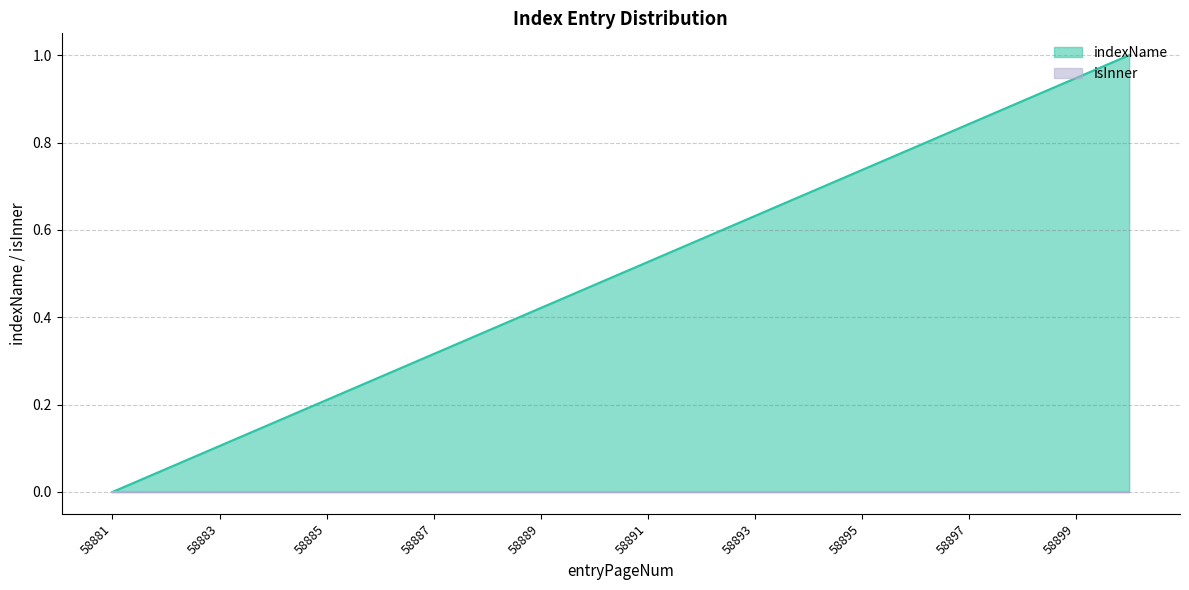

Which category has the lowest value across all series?

58881